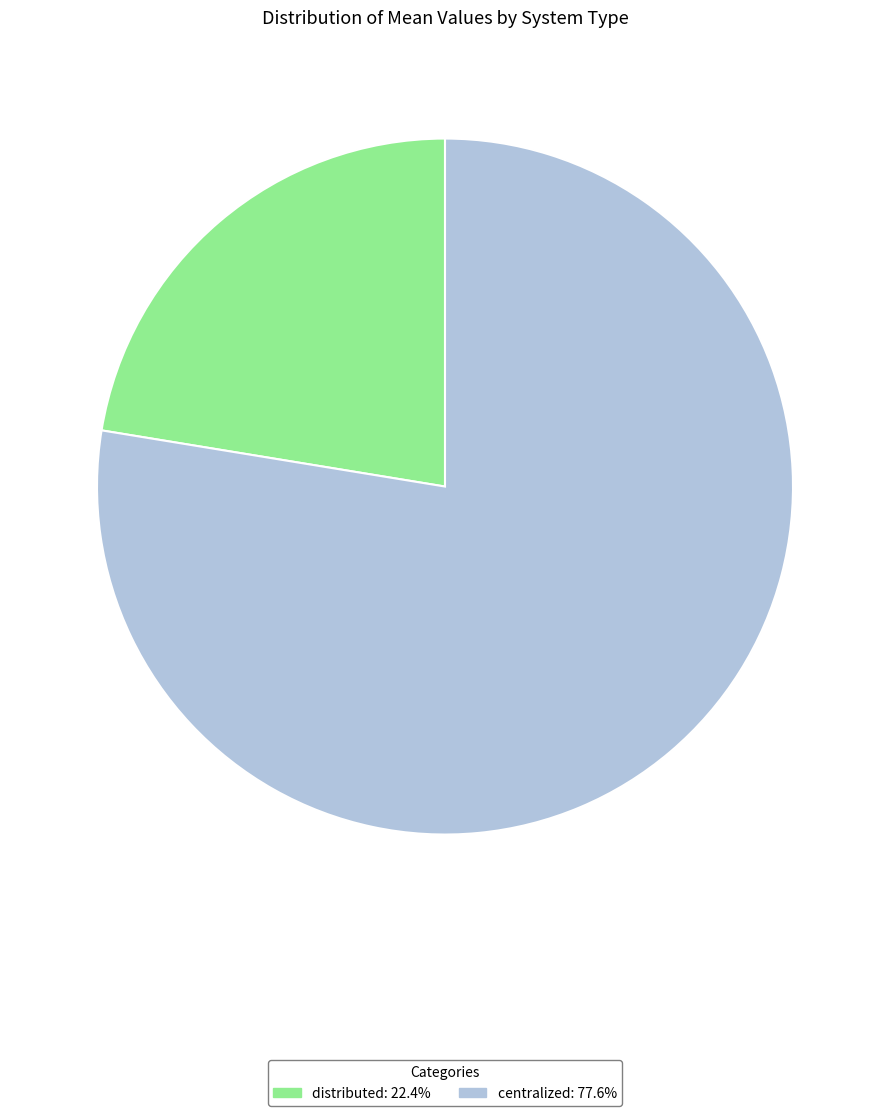

Do centralized and distributed together represent more than half of the pie?

Yes